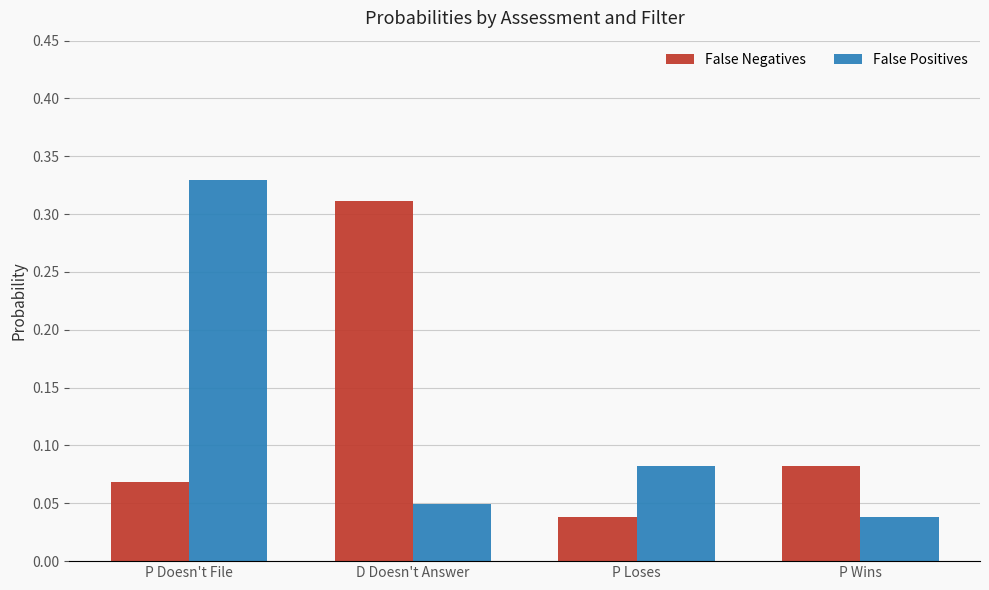

Which label corresponds to the largest value in the chart?

P Doesn't File